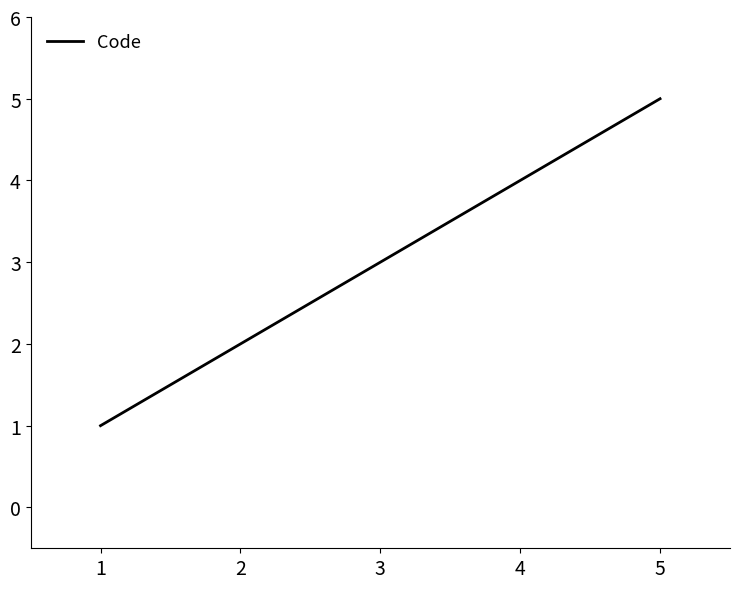

List the labels in order of value, largest first.

5, 4, 3, 2, 1